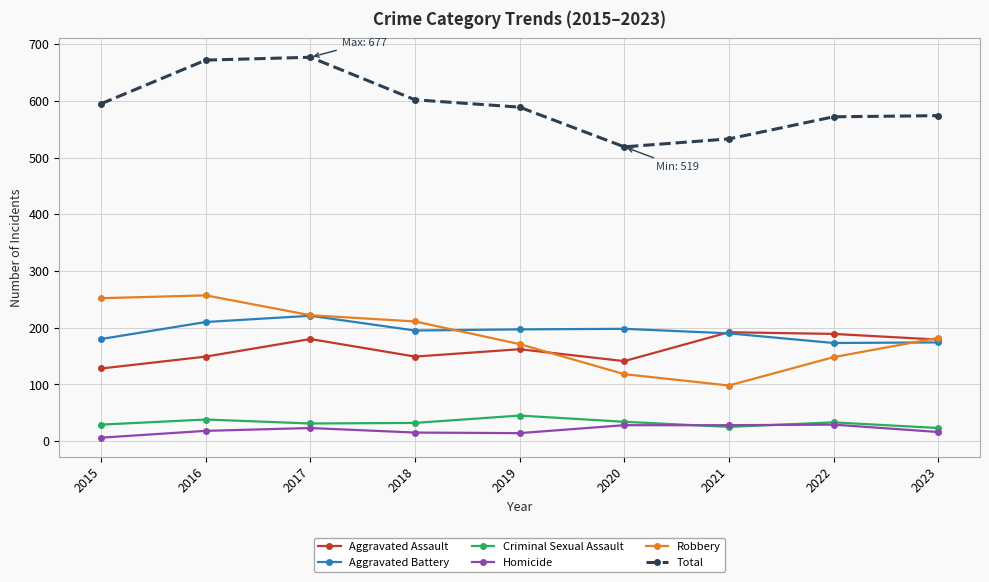

At which category does Robbery reach its first local valley?

2021